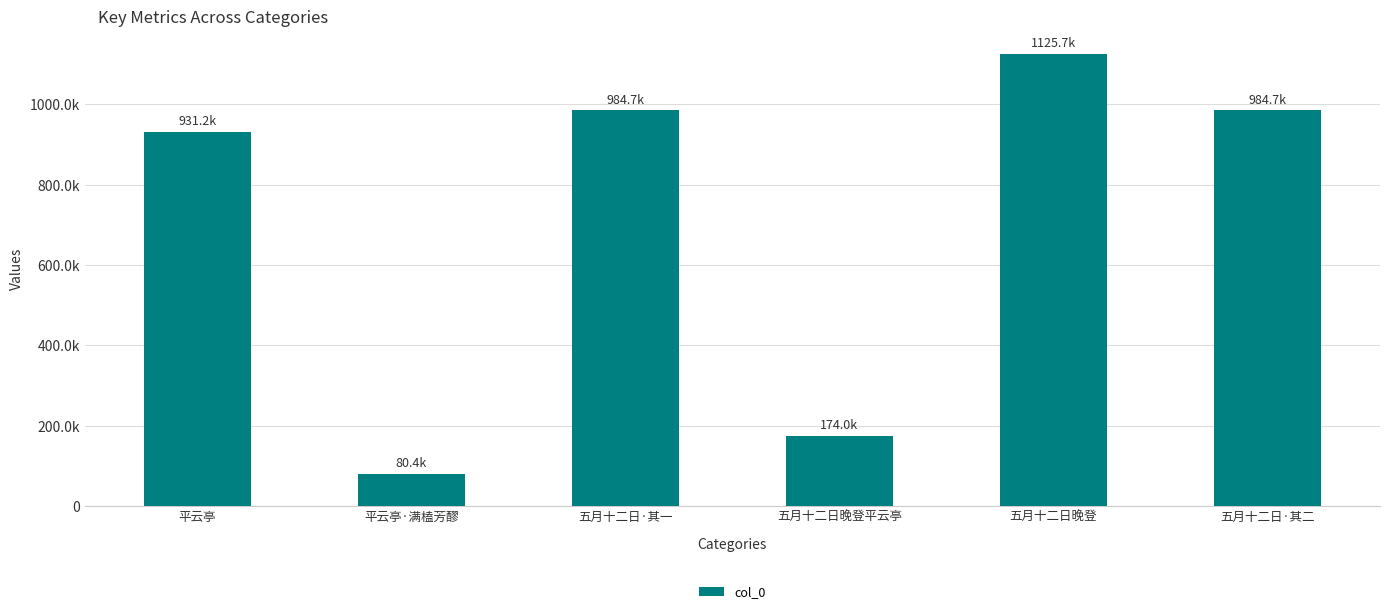

What value does the data have at 五月十二日晚登, to the nearest 10?

1125650